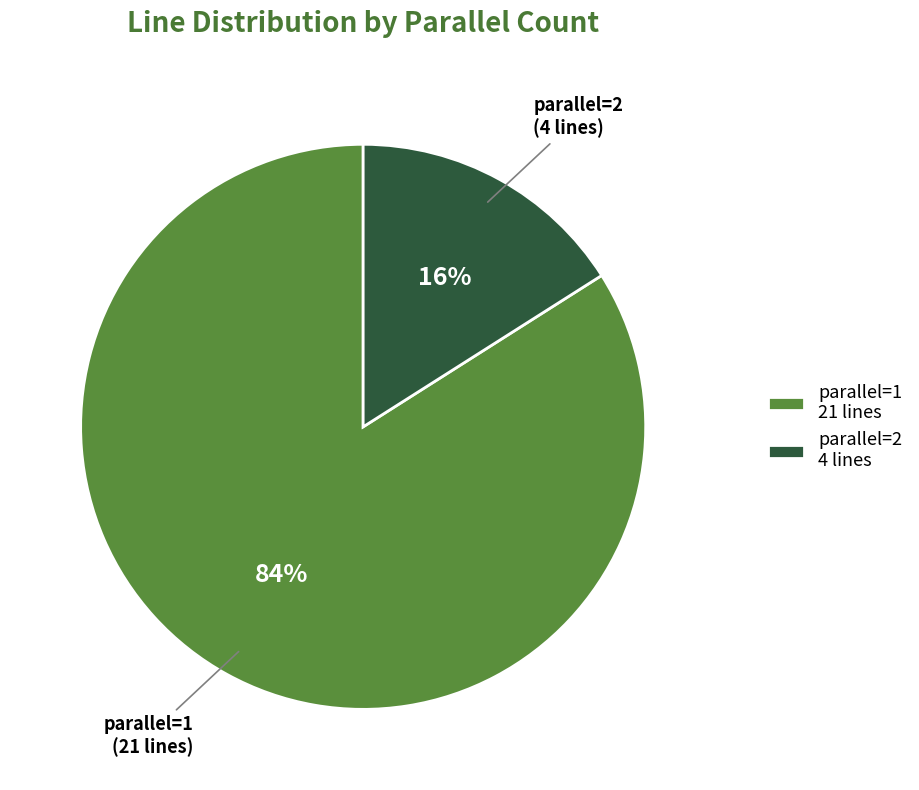

Do parallel=1 and parallel=2 together represent more than half of the pie?

Yes